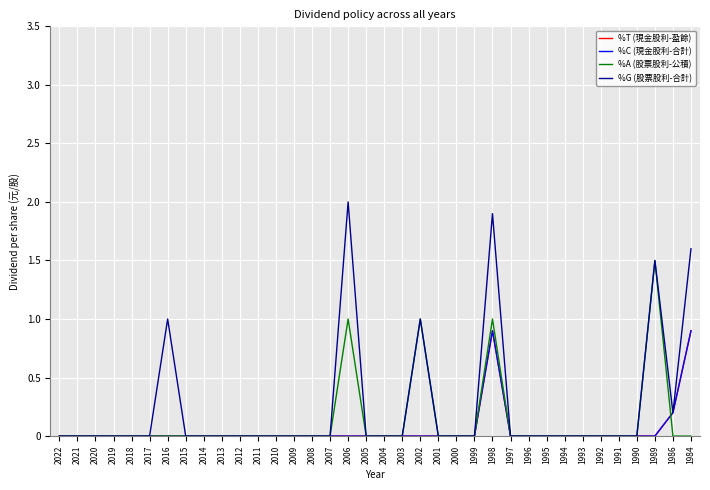

Does the chart have visible grid lines?

Yes